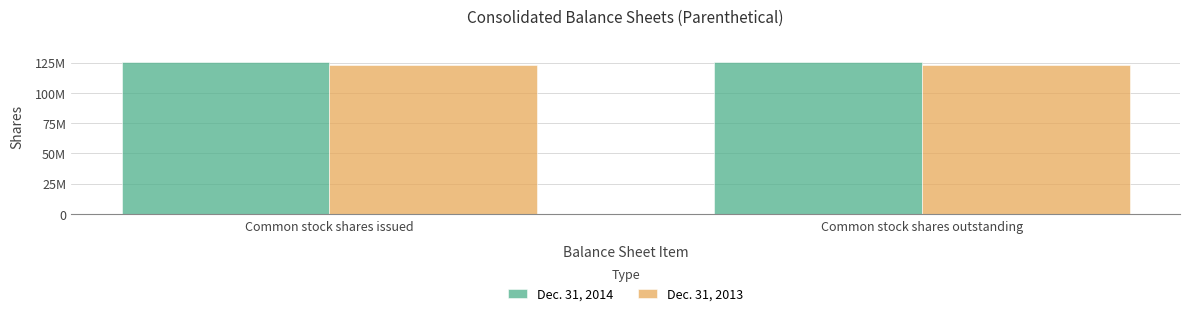

Does the chart contain any negative values?

No